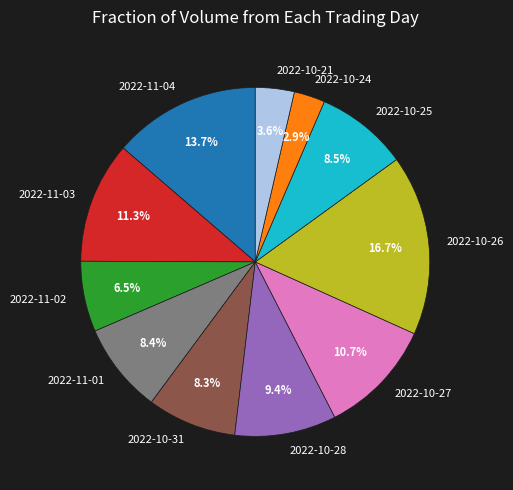

How many slices are in this pie chart?

11